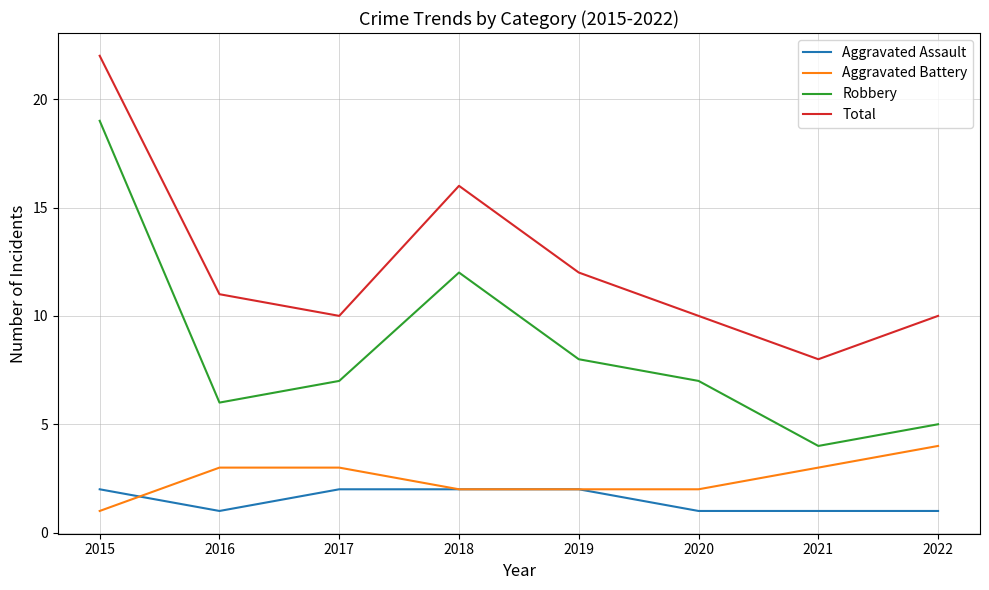

What is the sum of all Robbery values?

68